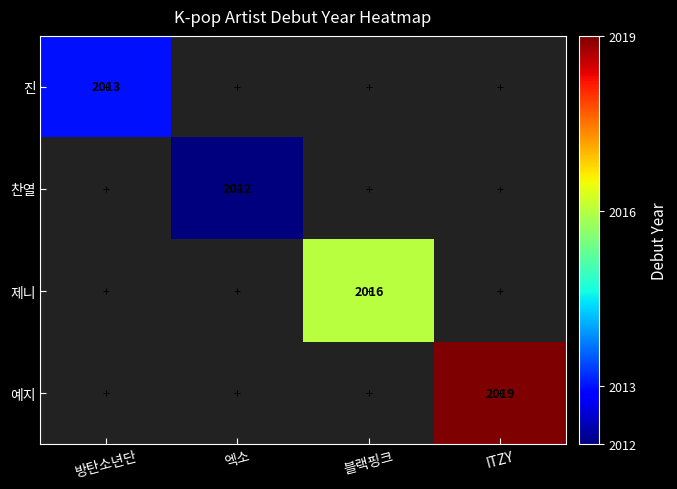

Count the number of data series in this chart.

4